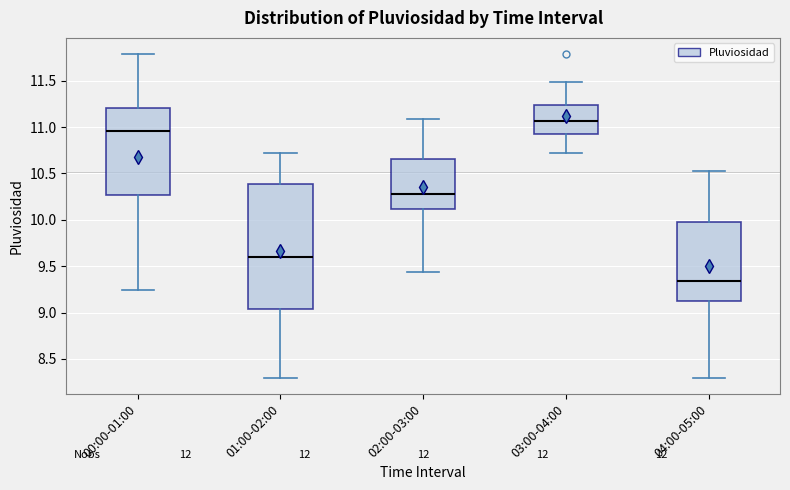

Reading left to right, read every box against the y-axis: the position of its median line, the range the box covers, and the ends of its whiskers. The values are not printed on the chart, so give them approximately, as read against the axis.

00:00-01:00: median 10.95, box 10.25 to 11.20, whiskers 9.25 to 11.80
01:00-02:00: median 9.60, box 9.05 to 10.40, whiskers 8.30 to 10.70
02:00-03:00: median 10.30, box 10.10 to 10.65, whiskers 9.45 to 11.10
03:00-04:00: median 11.05, box 10.90 to 11.25, whiskers 10.70 to 11.50
04:00-05:00: median 9.35, box 9.10 to 10.00, whiskers 8.30 to 10.55